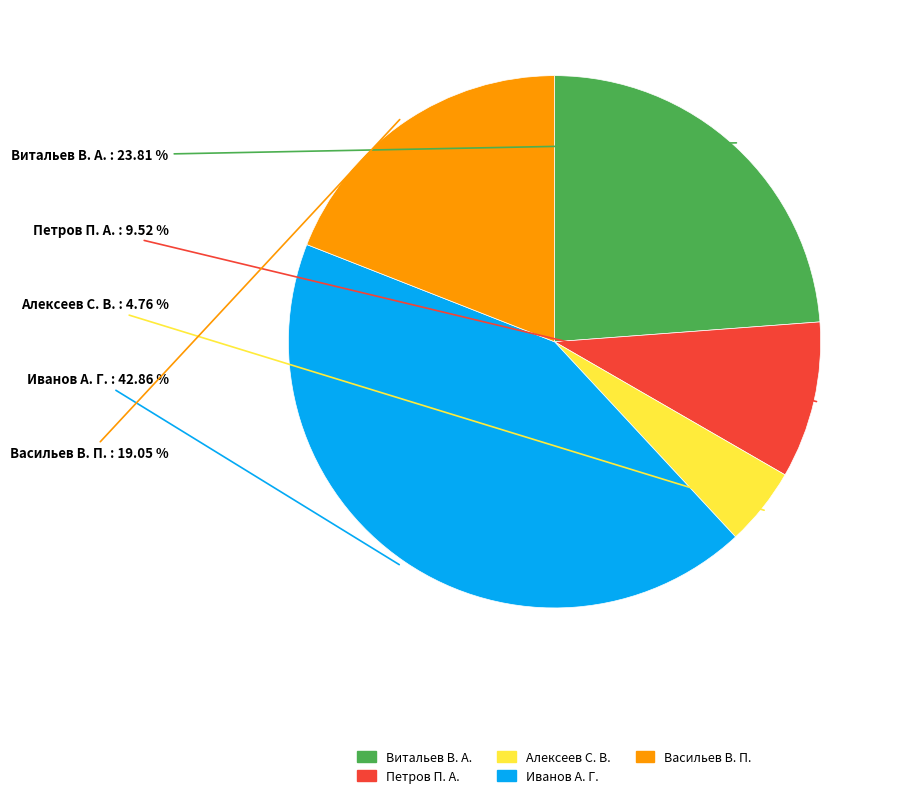

What is the total percentage of Витальев В. А. and Петров П. А.?

33.3%